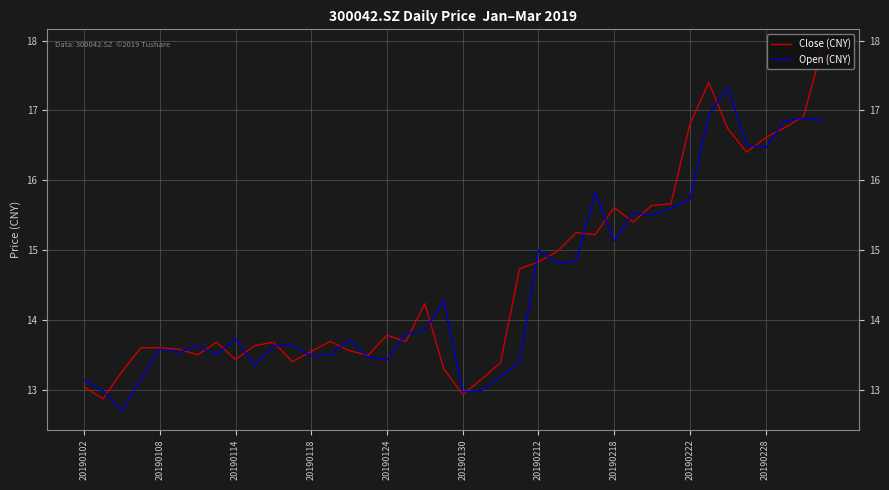

How many lines are shown in the chart?

2